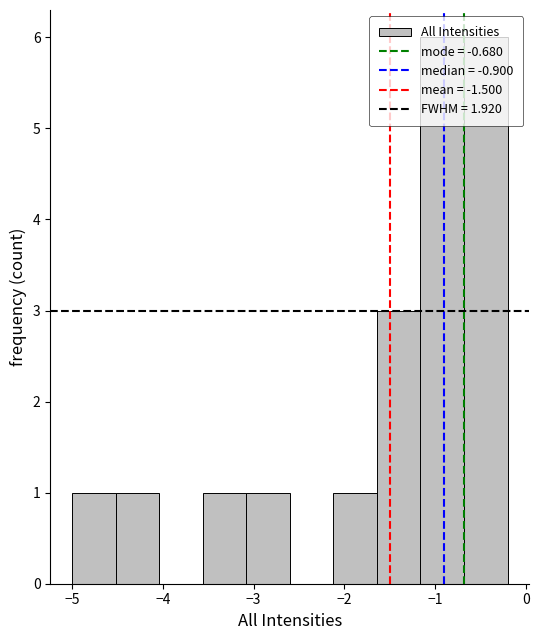

What is the height of the bar covering -5.00 to -4.52 on the x-axis? Neither the bar edges nor the heights are printed on the chart, so give them approximately, as read against the axes.

1